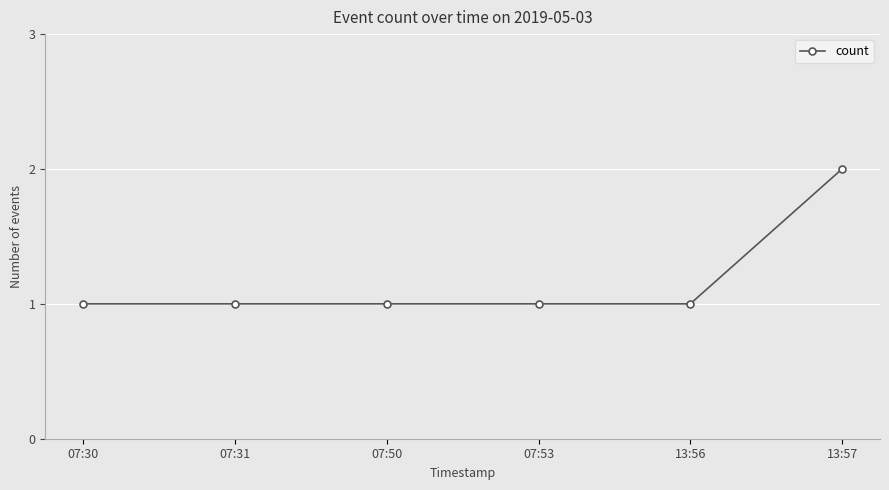

The value at 13:56 is 1. True or false?

True